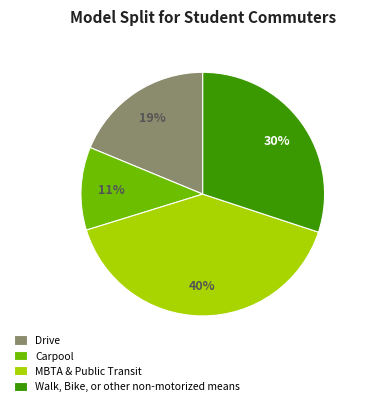

Is the sum of MBTA & Public Transit and Walk, Bike, or other non-motorized means greater than half?

Yes